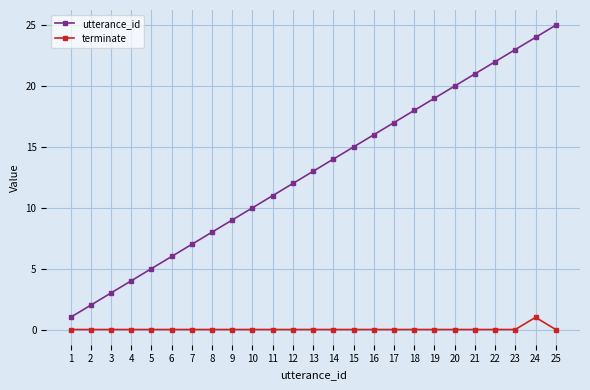

Reading left to right, transcribe all the data shown in this chart.

utterance_id: 1	2	3	4	5	6	7	8	9	10	11	12	13	14	15	16	17	18	19	20	21	22	23	24	25
terminate: 0	0	0	0	0	0	0	0	0	0	0	0	0	0	0	0	0	0	0	0	0	0	0	1	0